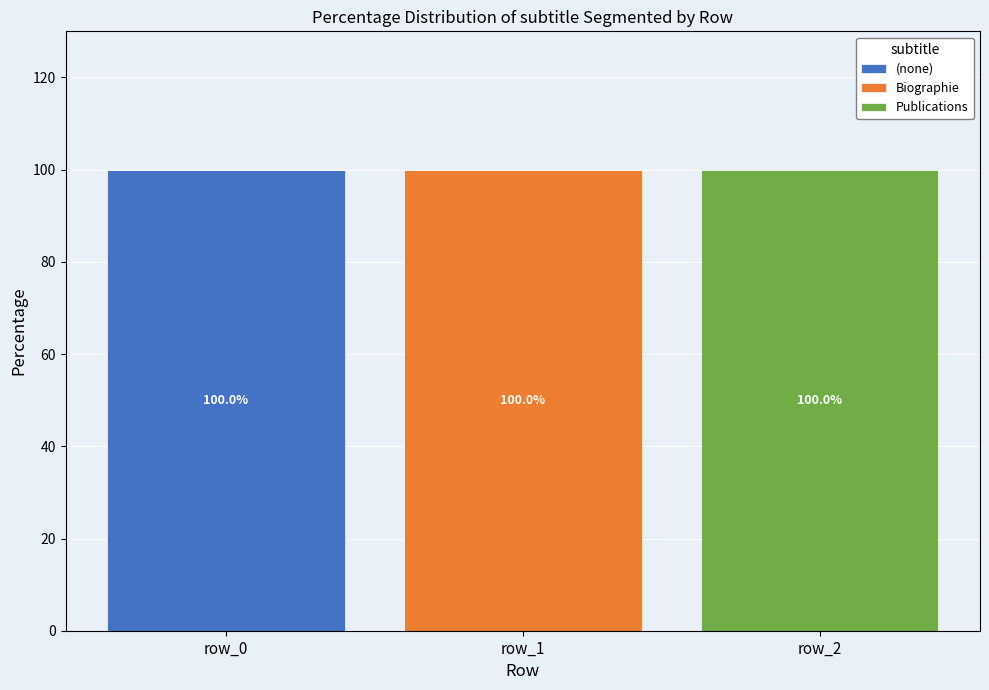

The value of (none) at row_1 is -70. True or false?

False